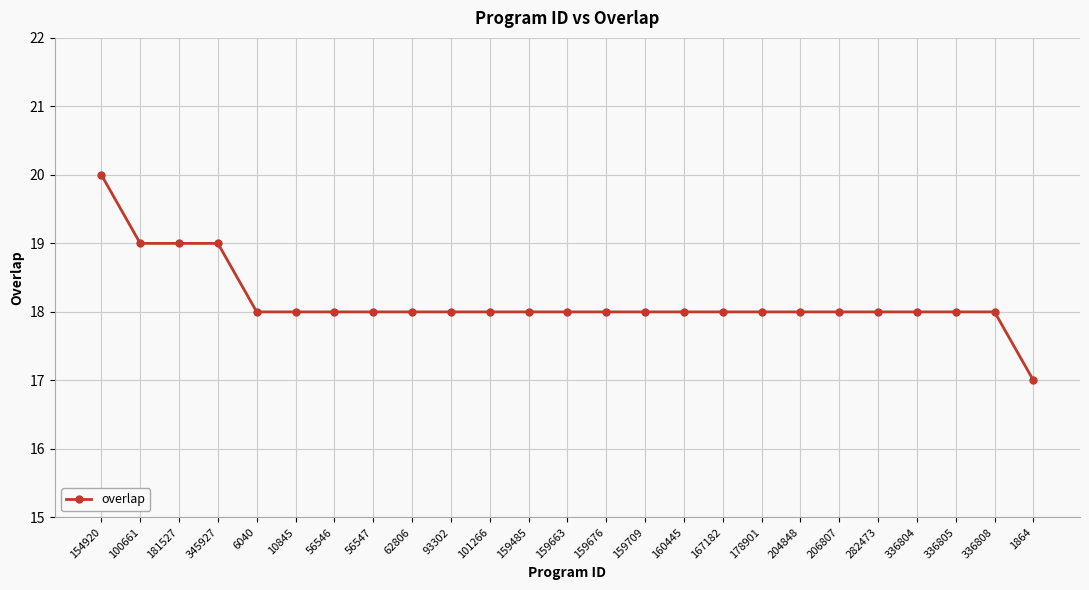

Which has a higher value, 154920 or 1864?

154920